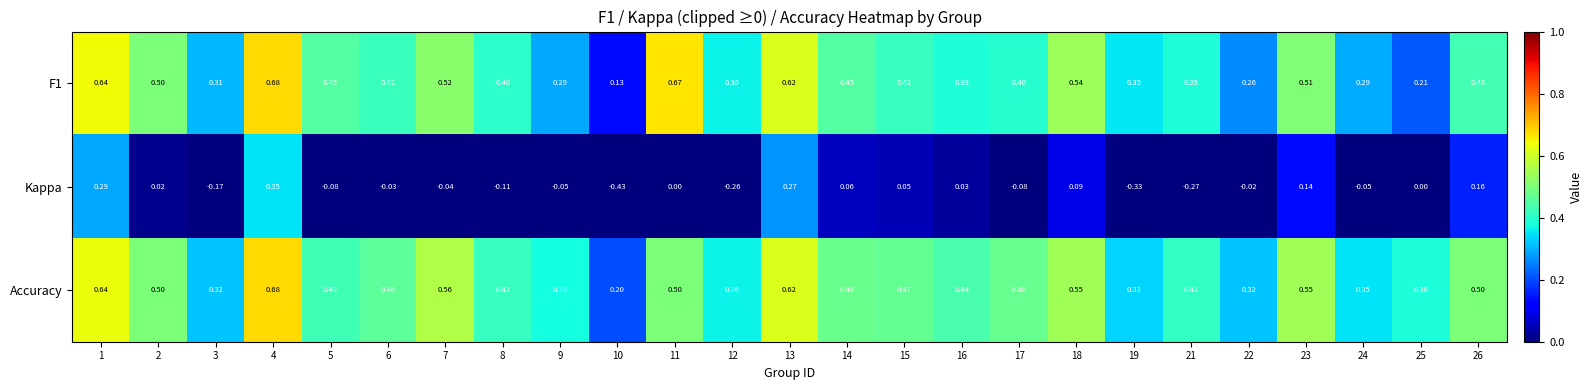

Which series has the largest total across all categories?

Accuracy